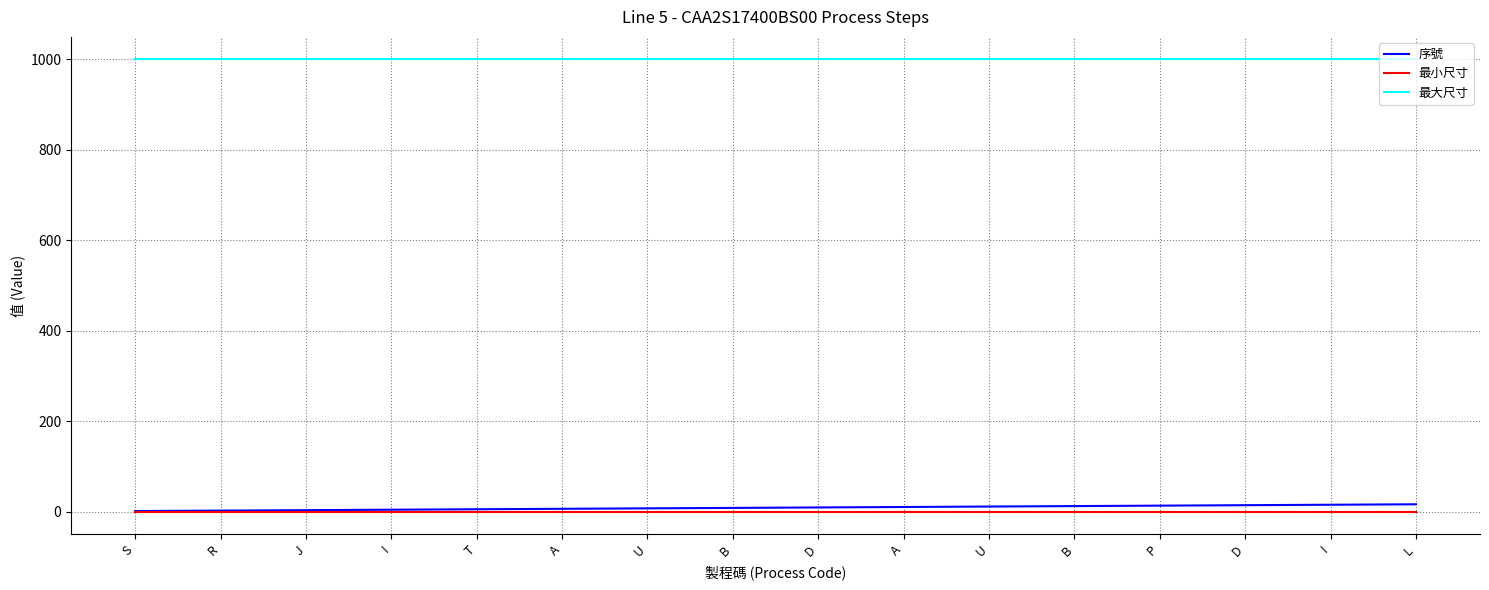

How many lines are shown in the chart?

3